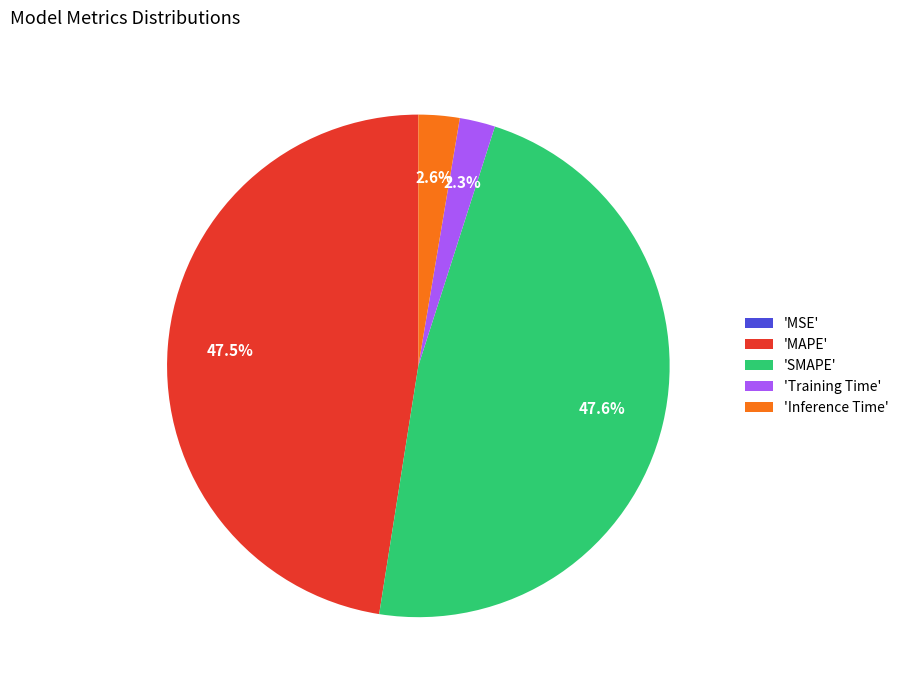

To the nearest percent, what is the average slice percentage?

20%